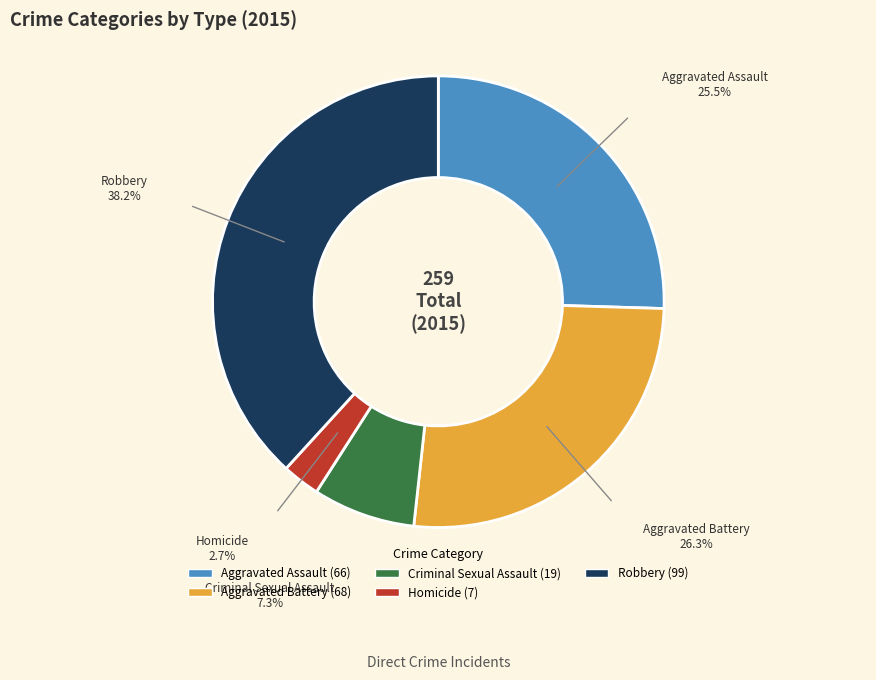

Does Aggravated Battery account for over 50% of the chart?

No